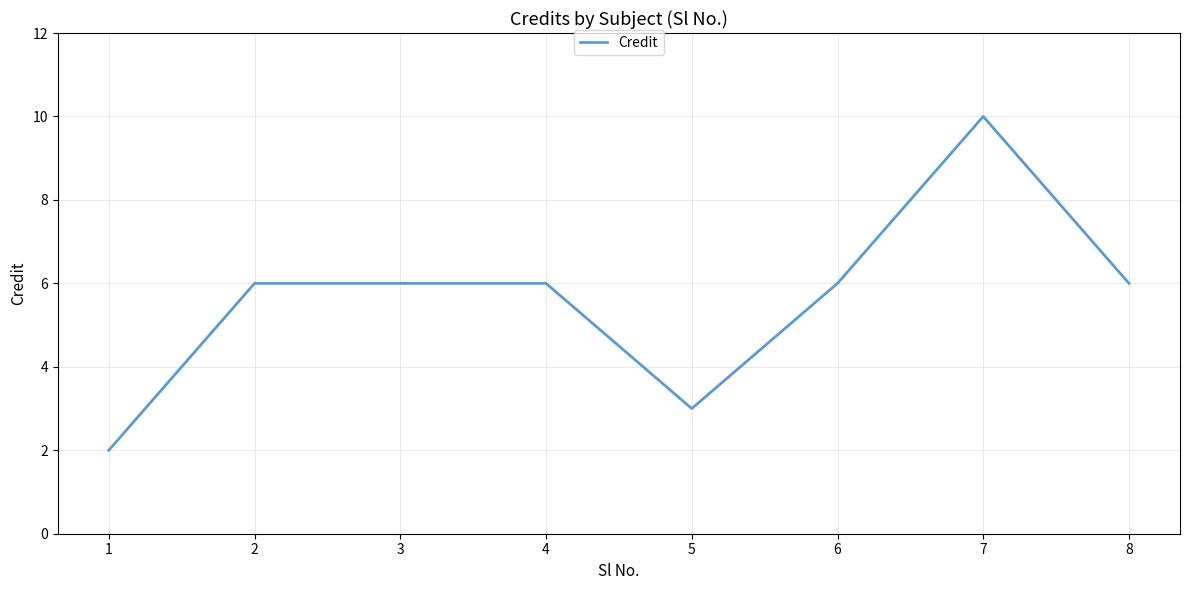

Reading right to left, what are all the values shown in this chart?

8=6	7=10	6=6	5=3	4=6	3=6	2=6	1=2